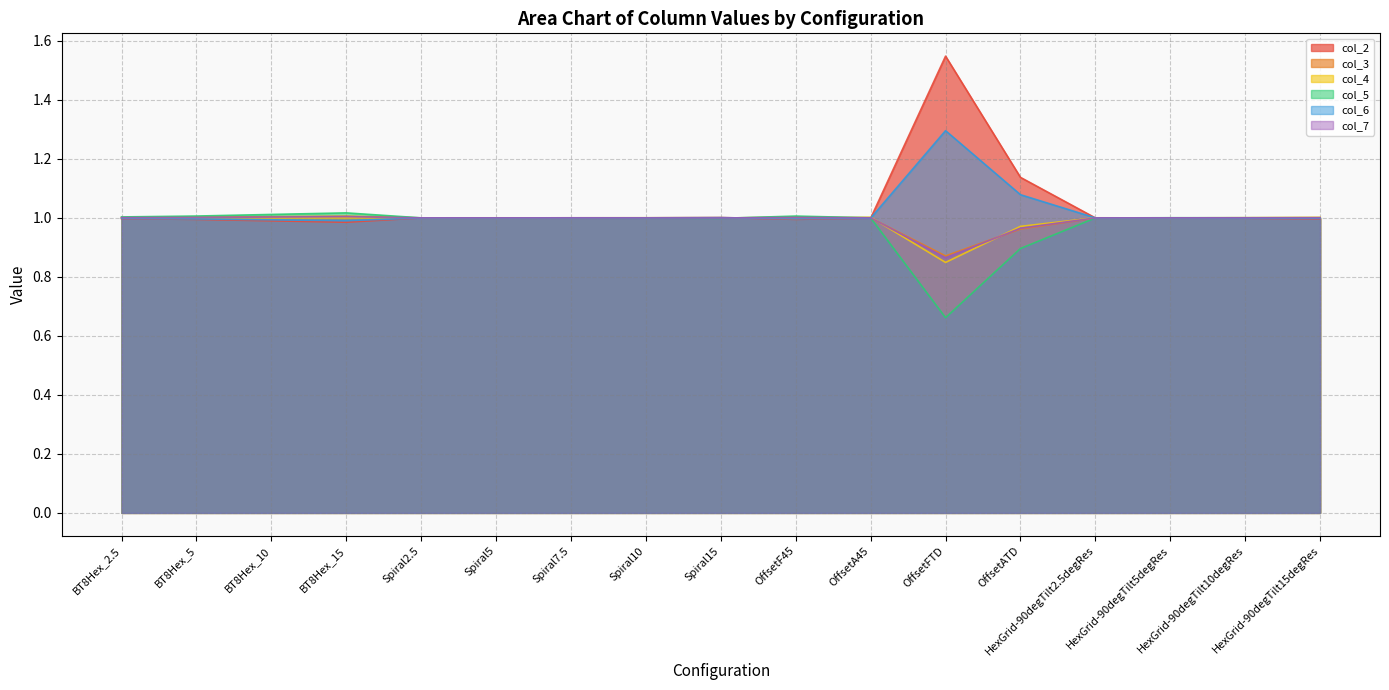

Which series has the largest range (max minus min)?

col_2